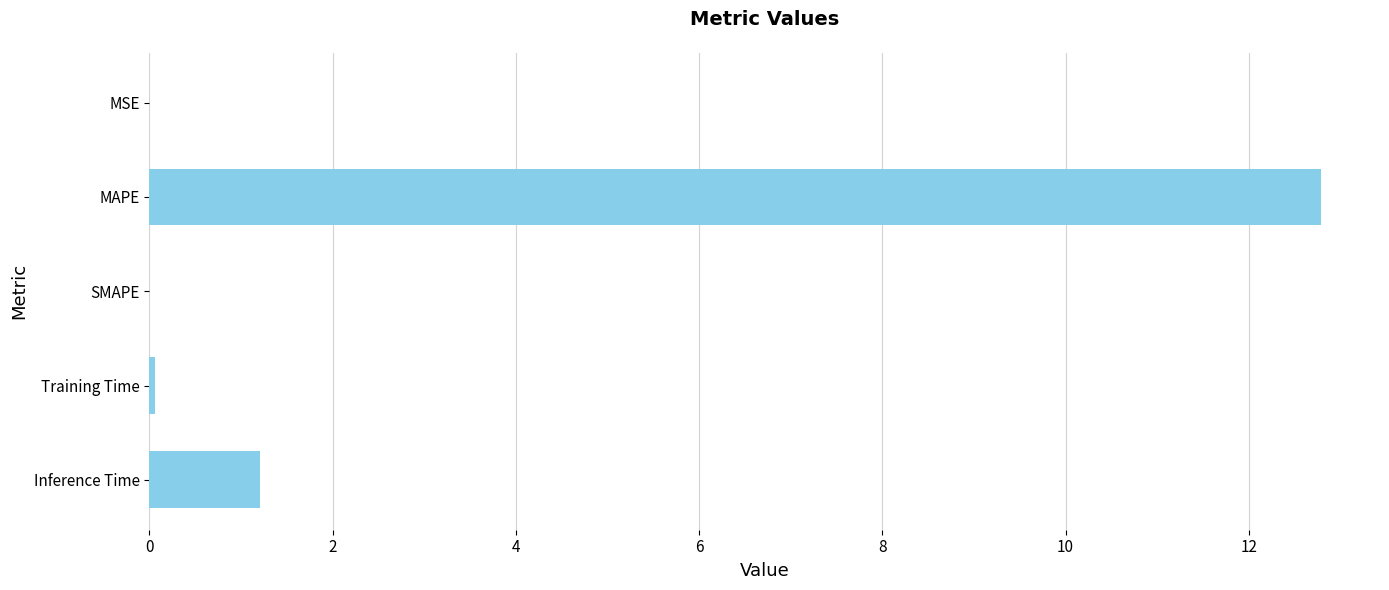

How many categories are shown in the chart?

5